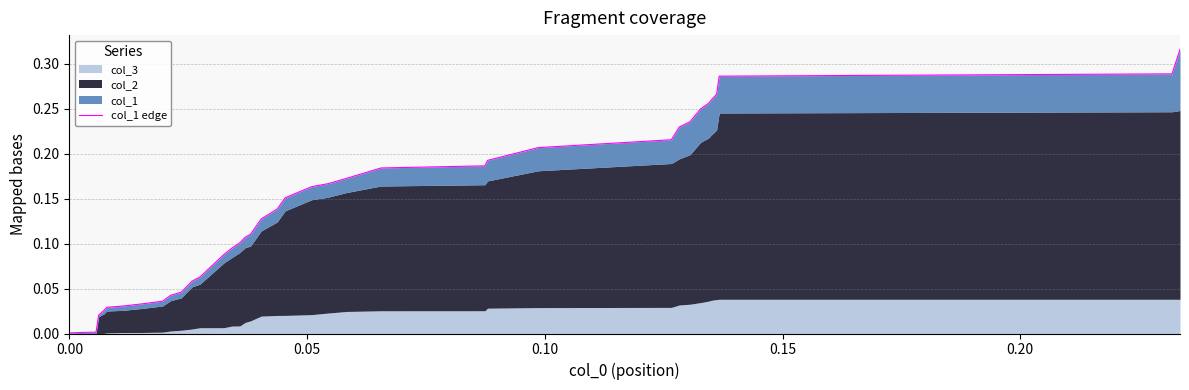

What is the sum of all values?

5.2